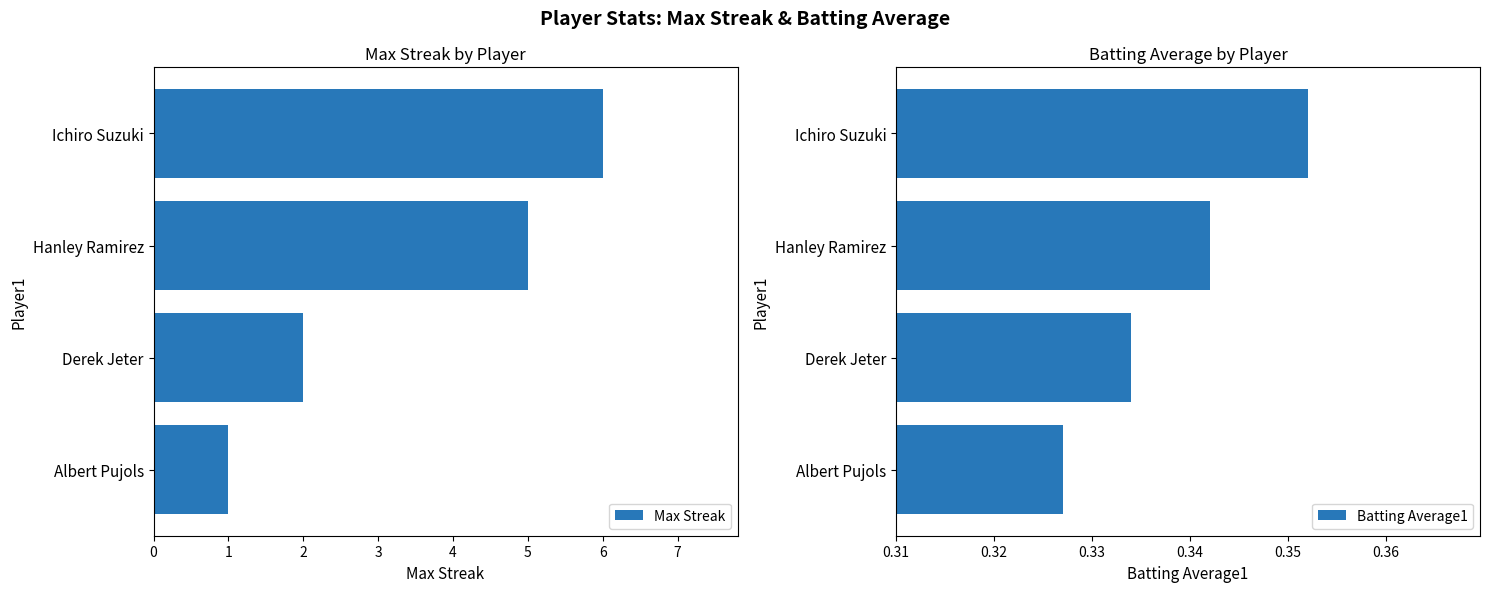

How many bars are there in total?

8